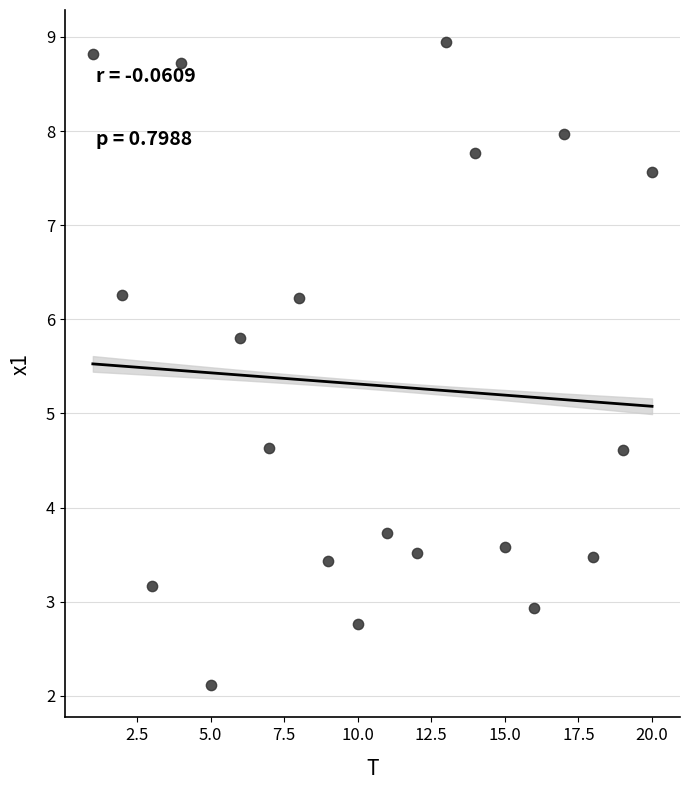

What is the range of Y values (max minus min)?

6.8